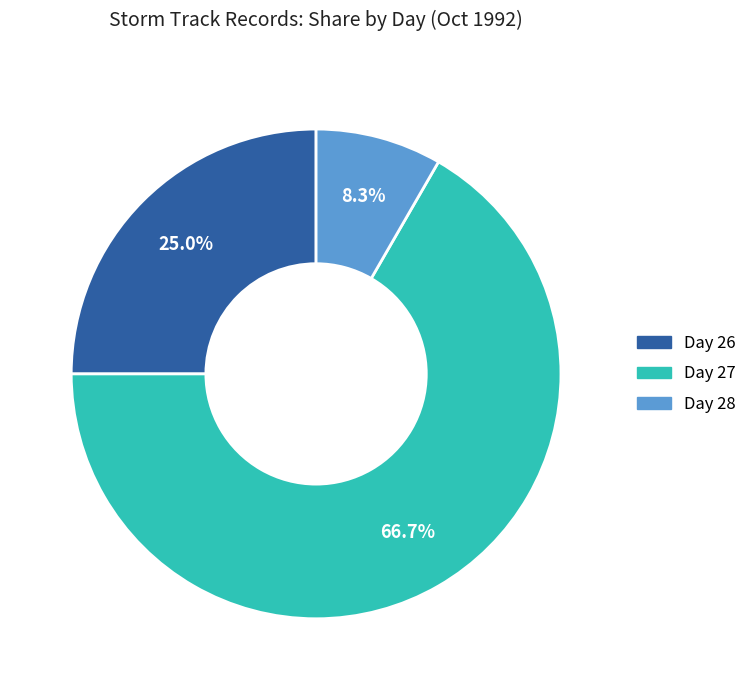

The Day 28 slice represents 1% of the pie. True or false?

False